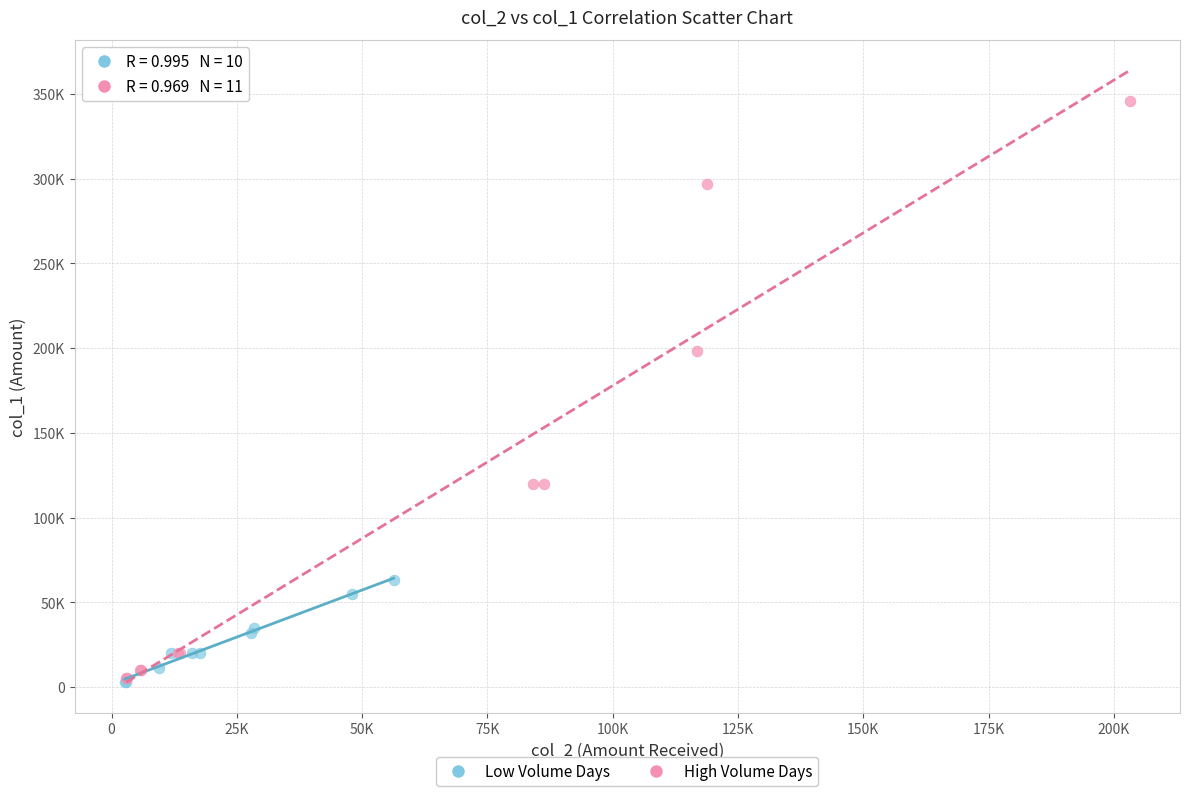

What are all the series names shown in the legend?

Low Volume Days, High Volume Days